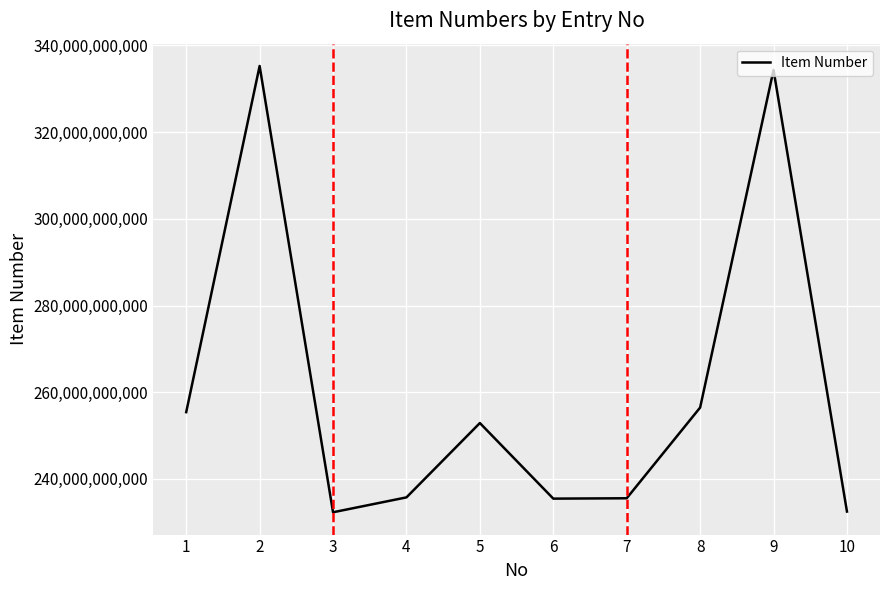

What is the smallest value displayed?

232315264904